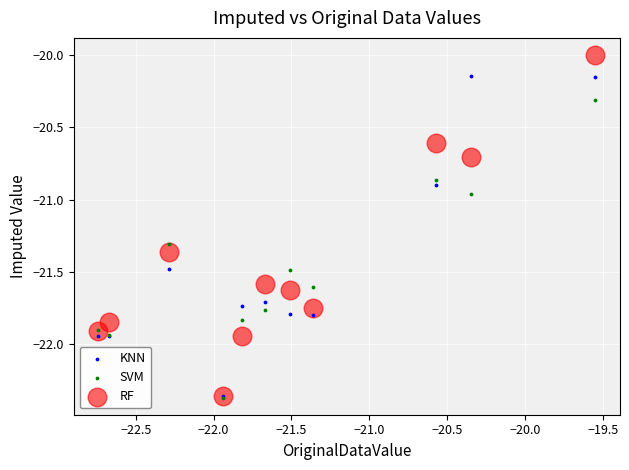

Which series contains the highest Y value?

RF